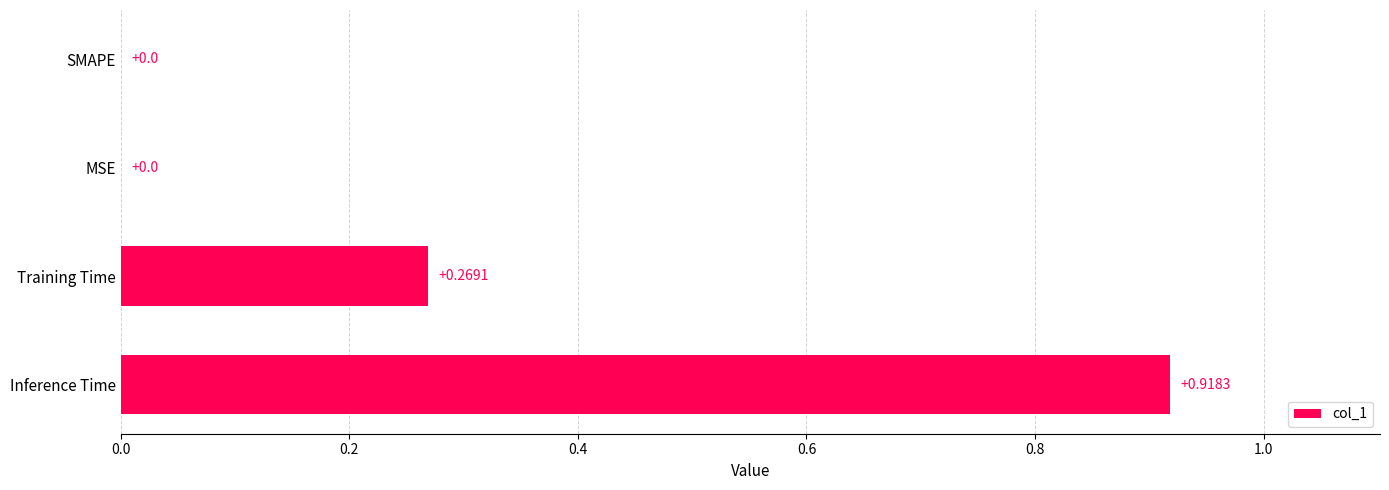

Which category has the highest value across all series?

Inference Time